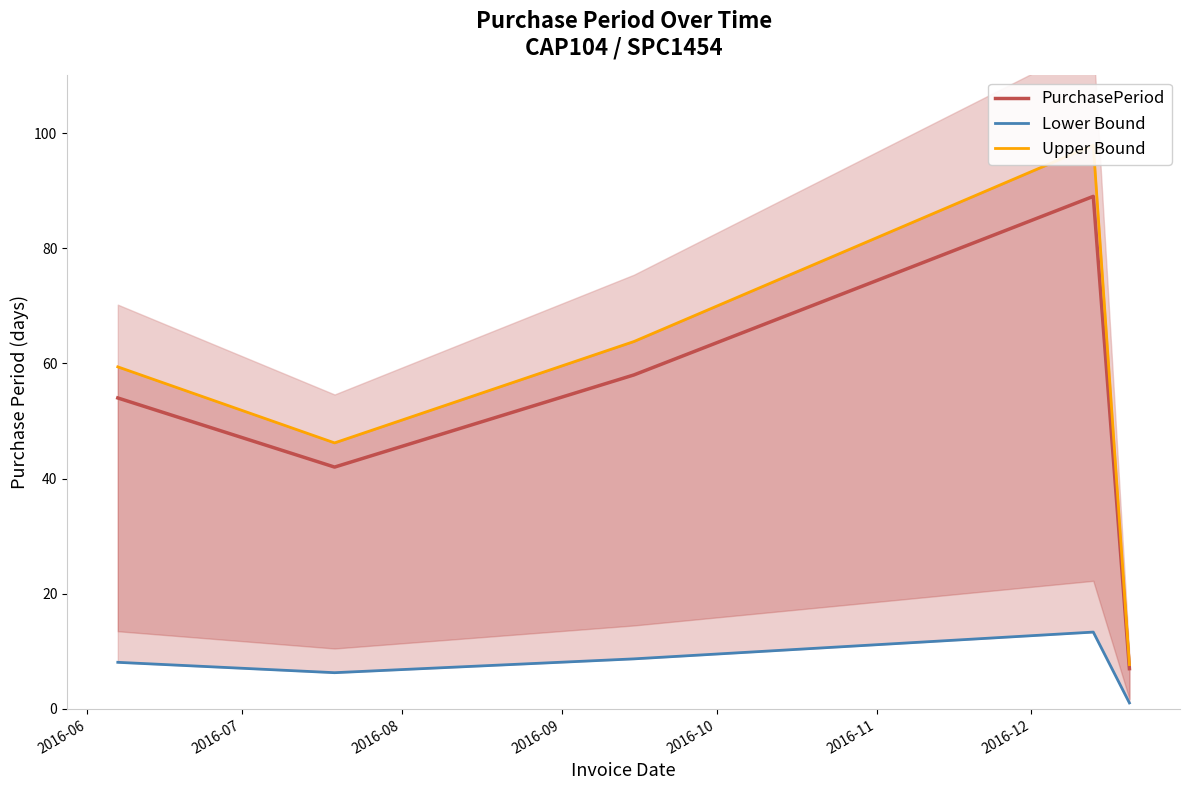

List the series in order of their peak value, highest first.

Upper Bound, PurchasePeriod, Lower Bound